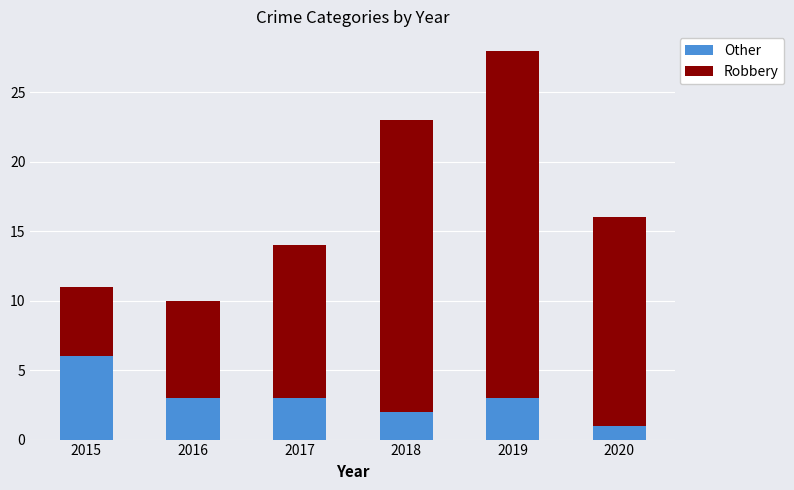

Read the Other value at 2016.

3